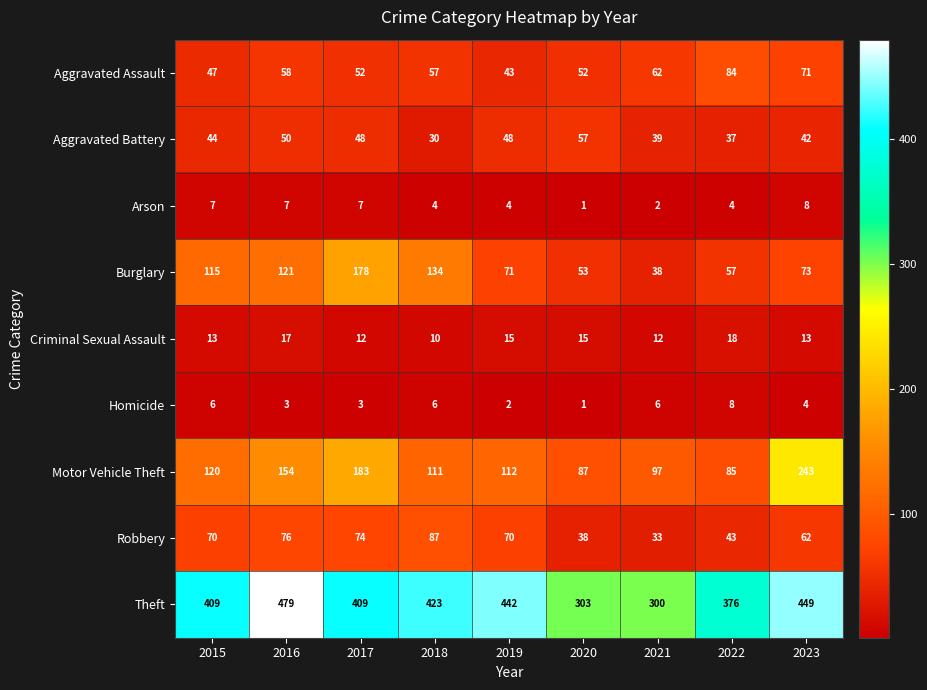

At 2019, list the series in order from largest to smallest.

Theft, Motor Vehicle Theft, Burglary, Robbery, Aggravated Battery, Aggravated Assault, Criminal Sexual Assault, Arson, Homicide